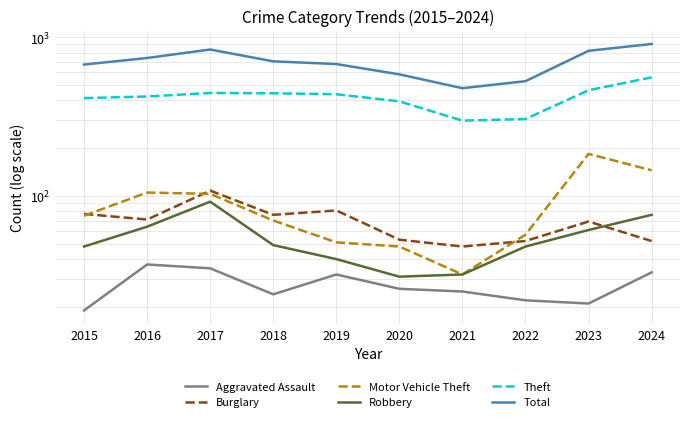

The value of Robbery at 2019 is 17. True or false?

False